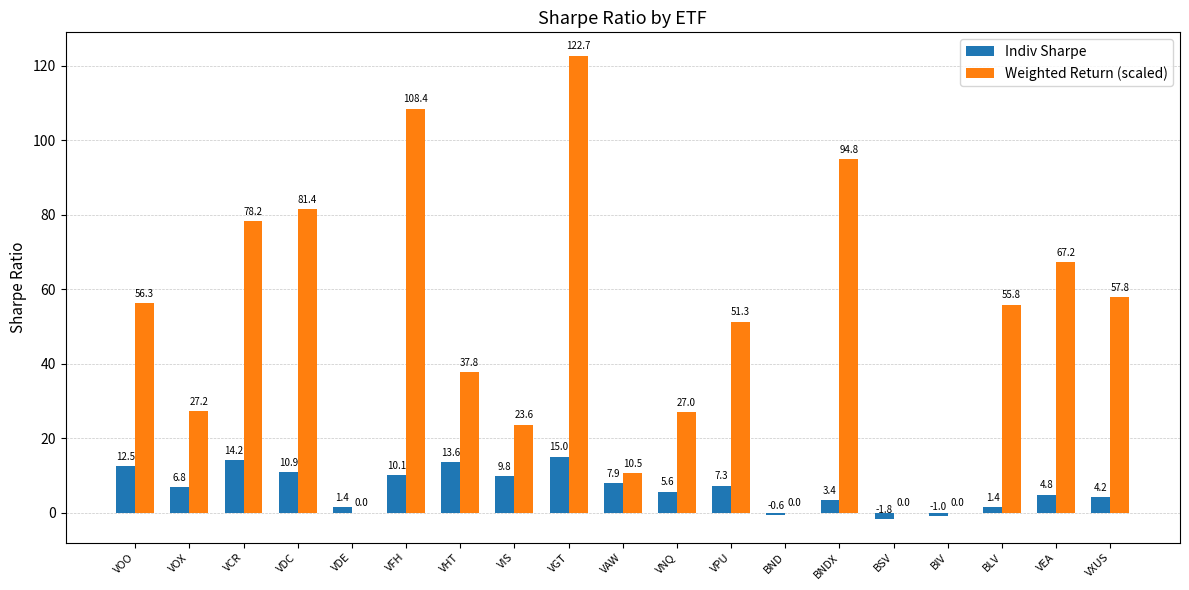

Does the chart contain stacked bars?

No